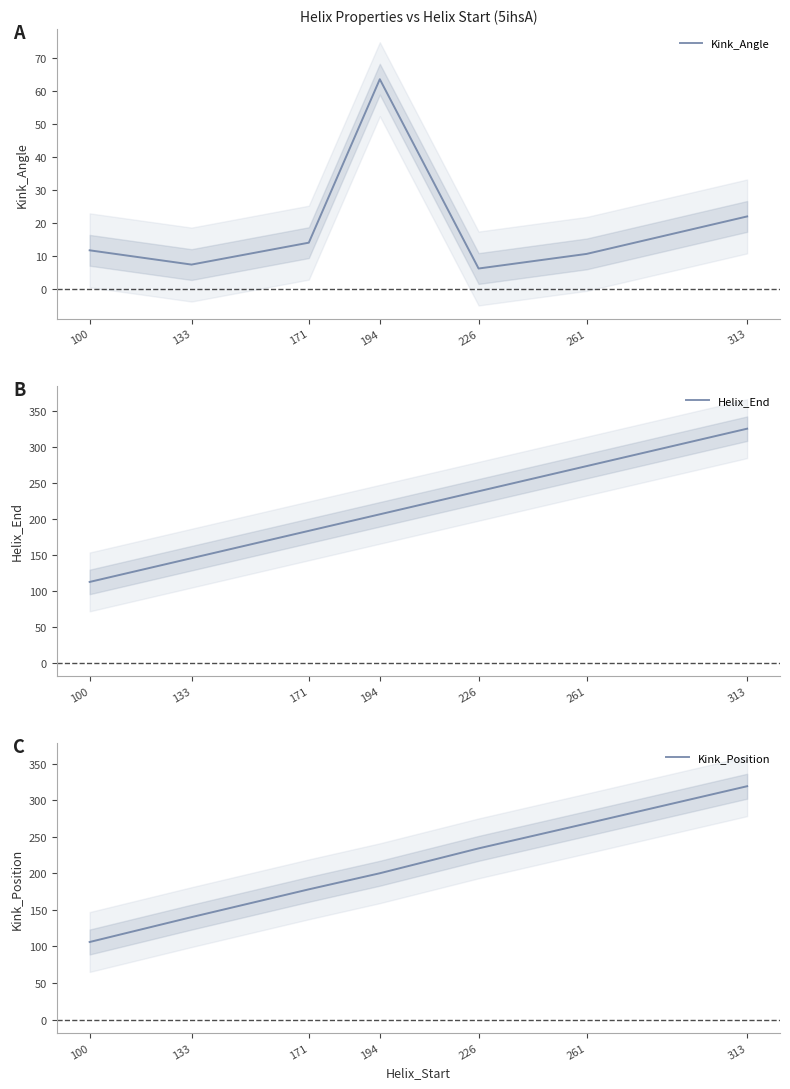

How many data points in Helix_End are less than 206?

3